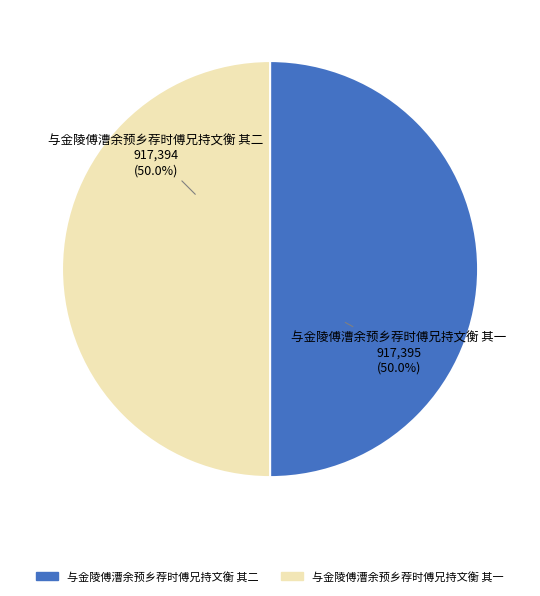

Combined, what portion of the pie is 与金陵傅漕余预乡荐时傅兄持文衡 其一 and 与金陵傅漕余预乡荐时傅兄持文衡 其二?

100.0%